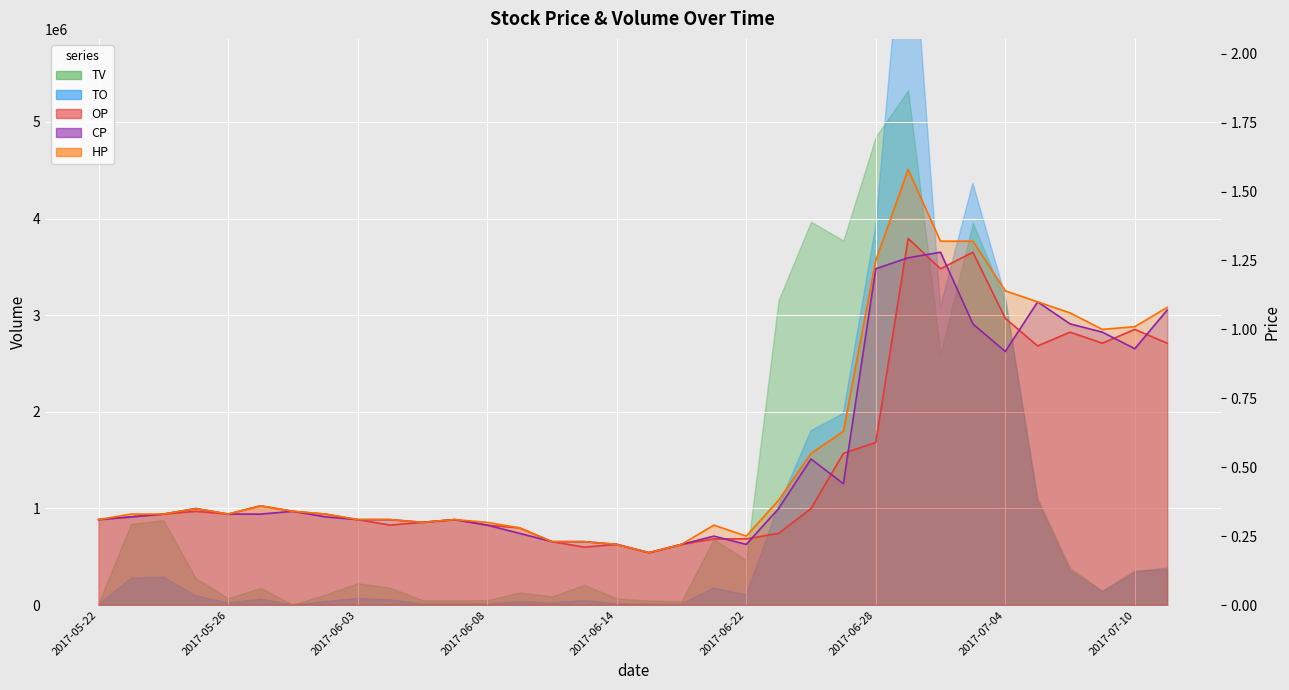

What is the sum of all CP line values?

18.1